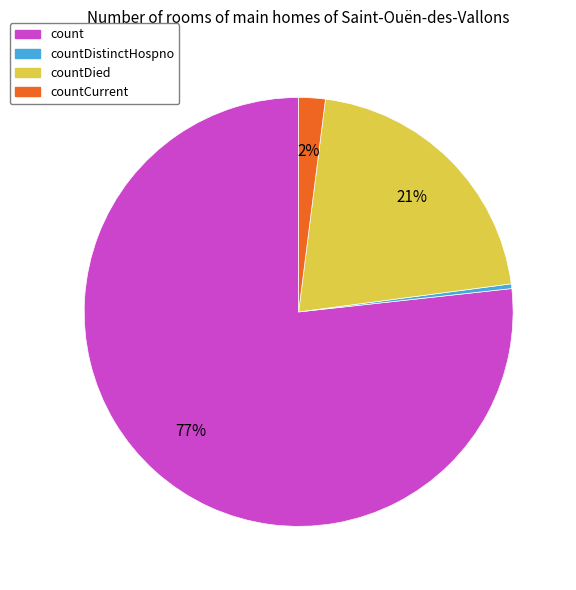

To the nearest percent, what is the average slice percentage?

25%